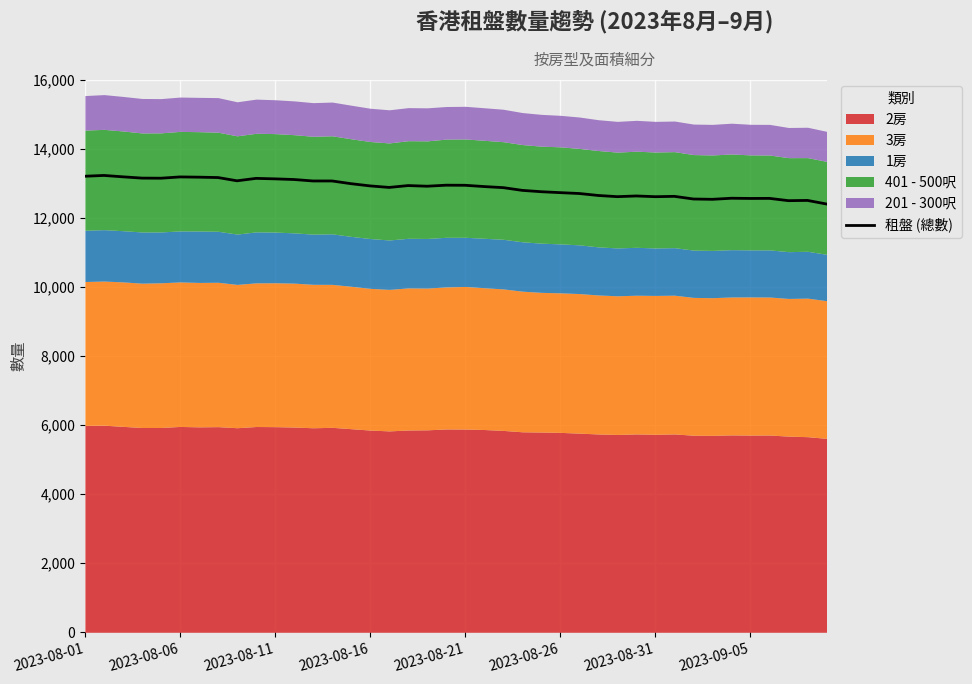

What is the average value?

12861